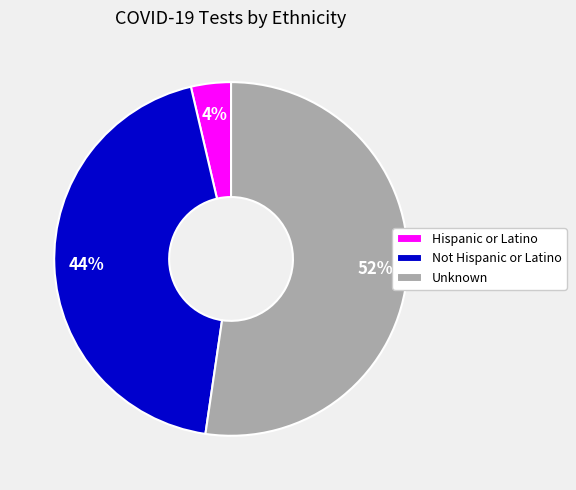

Is it true that Not Hispanic or Latino is 44% of the pie?

True